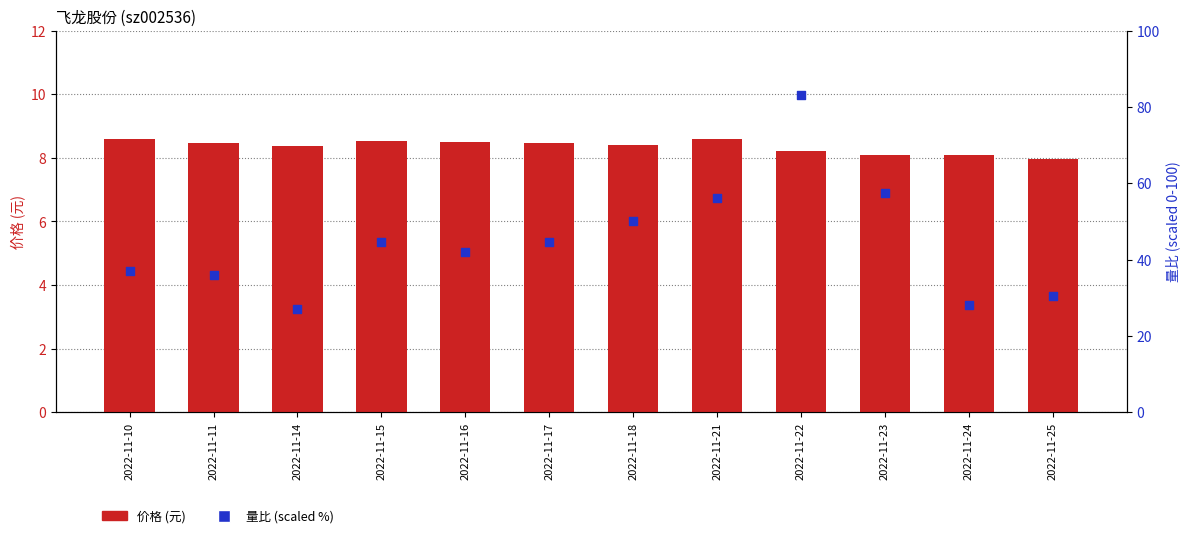

Which series contains the highest Y value?

量比 (scaled %)